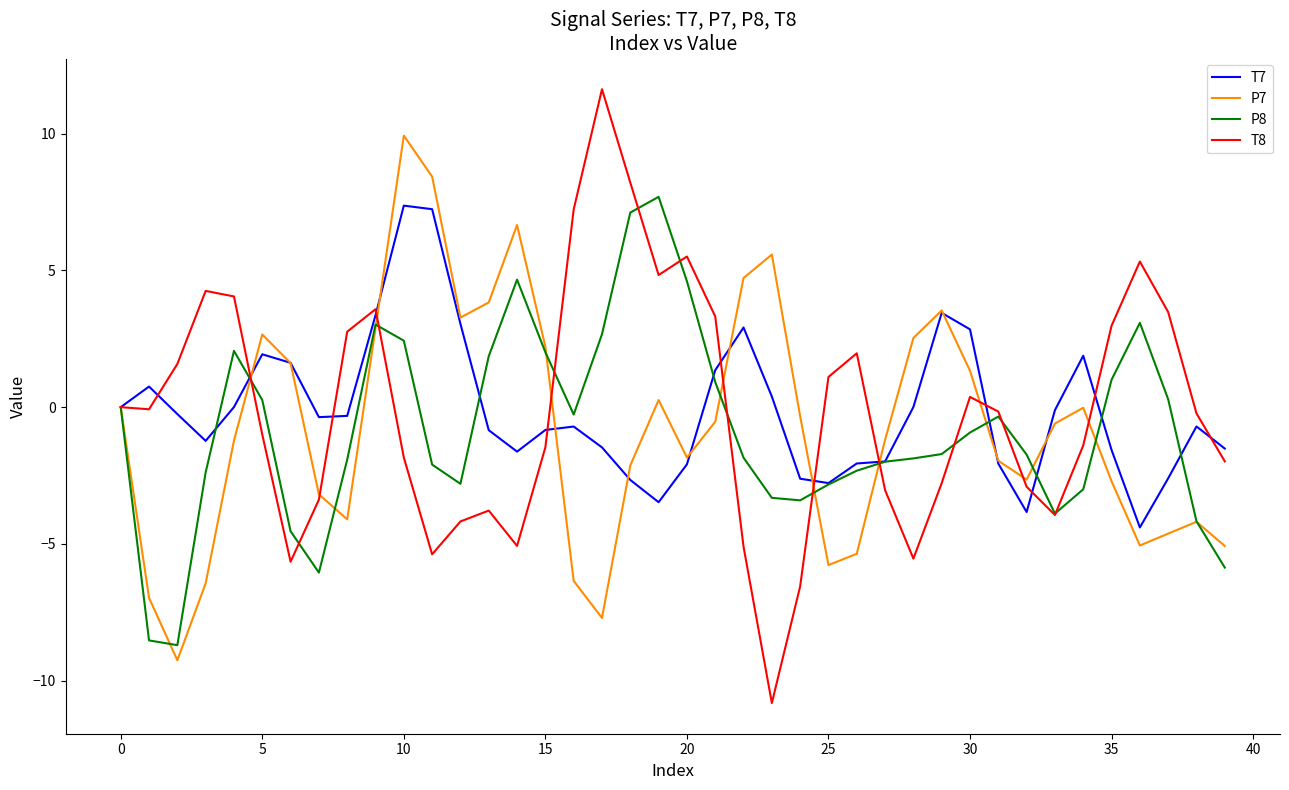

What is the sum of all T7 values?

-4.0